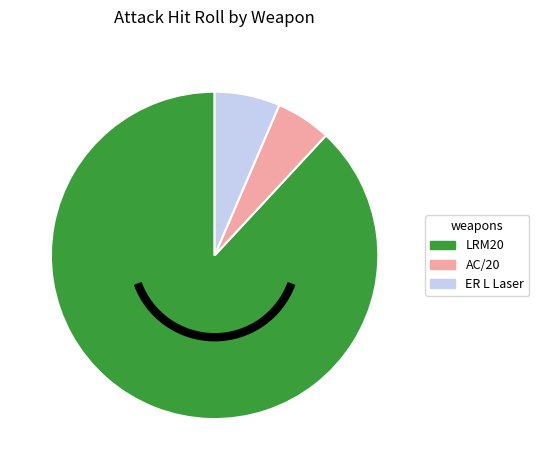

Is it true that ER L Laser is 6% of the pie?

True